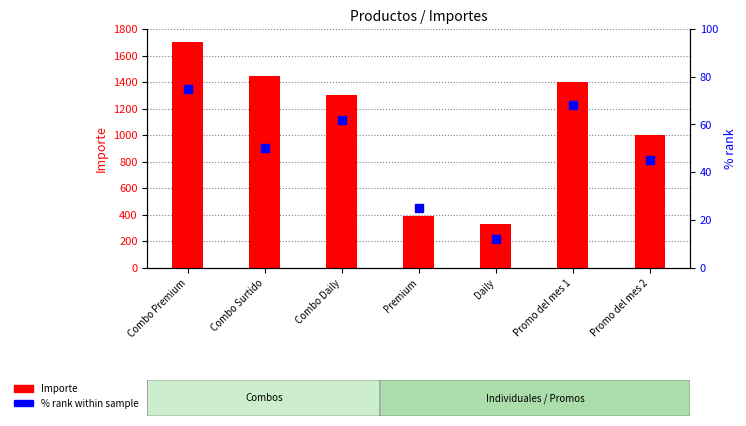

At which category is the sum across all series the highest?

Combo Premium